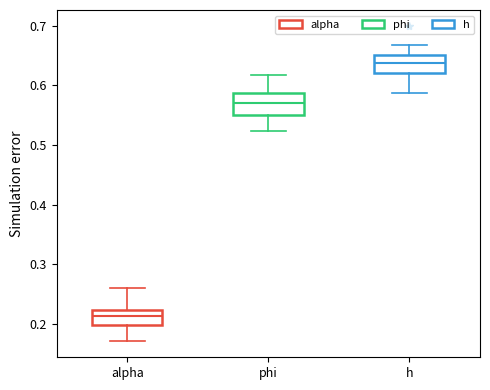

Where does the median line of the box for alpha sit on the y-axis? The values are not printed on the chart, so give them approximately, as read against the axis.

0.21